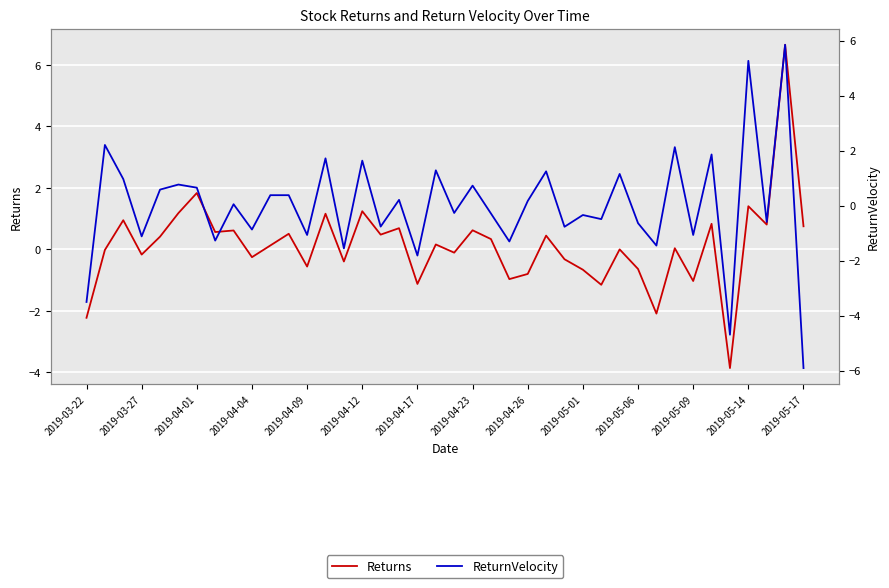

What is the sum of the ReturnVelocity values at 2019-04-12 and 2019-05-01?

1.3